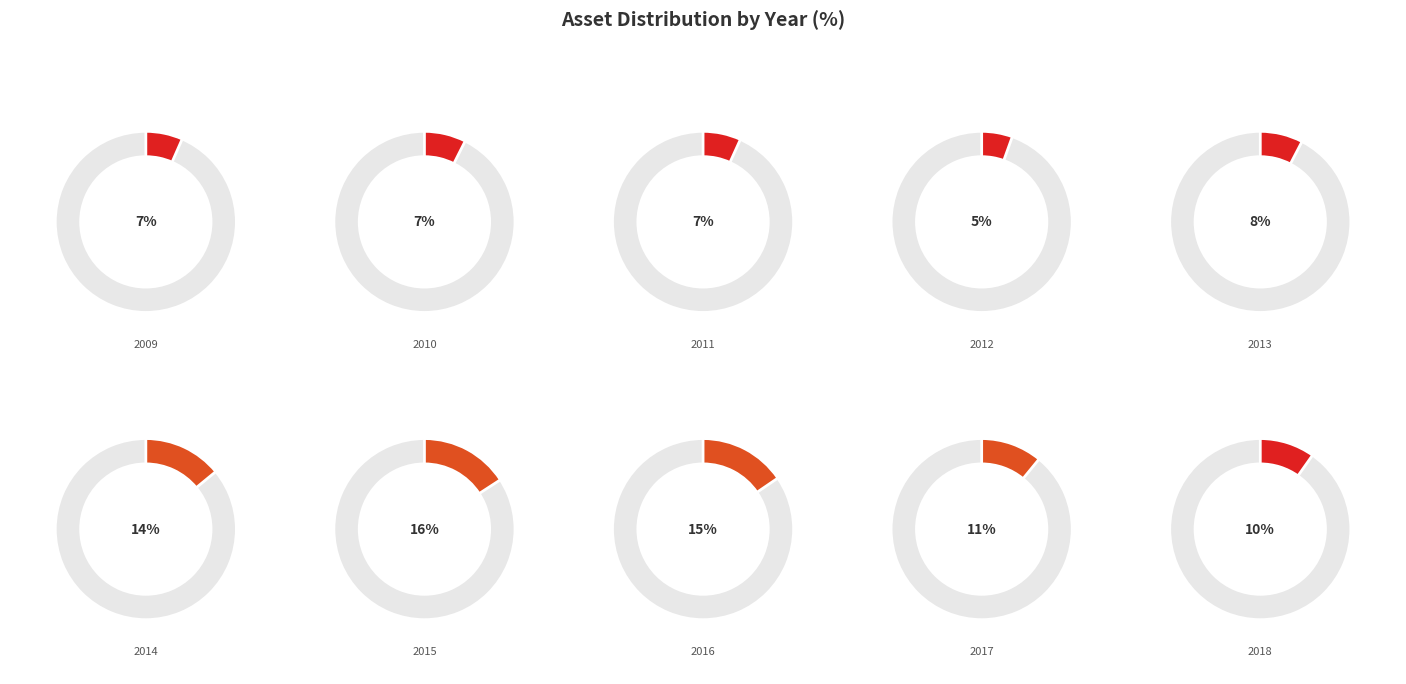

To the nearest percent, what percentage of the pie is 2009?

7%